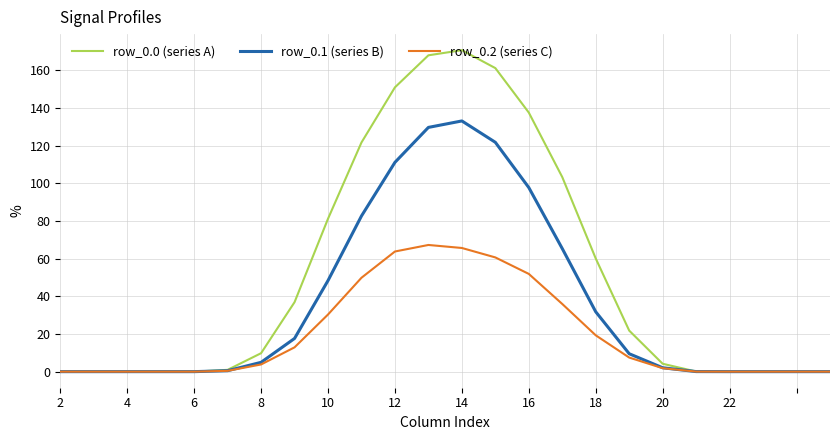

What is the sum of all row_0.1 (series B) values?

856.4